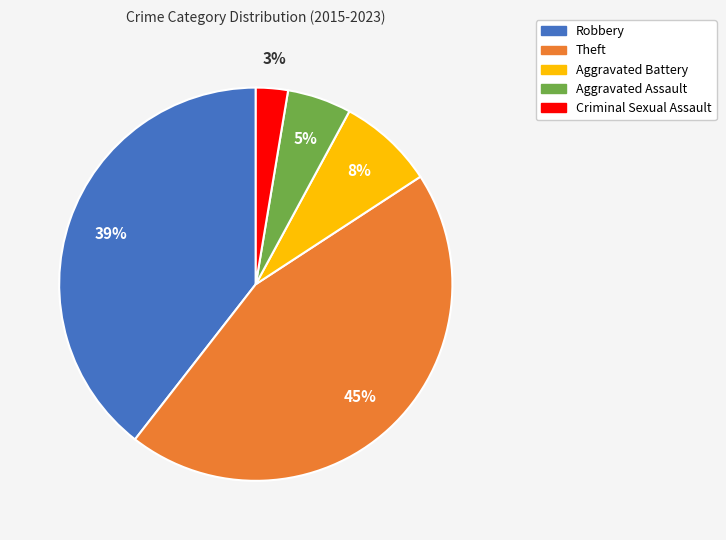

Is it true that Aggravated Assault is 5% of the pie?

True